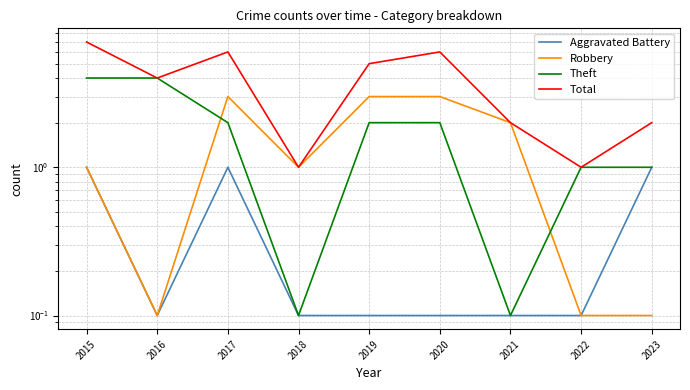

List the labels in order of Total value, smallest first.

2018, 2022, 2021, 2023, 2016, 2019, 2017, 2020, 2015